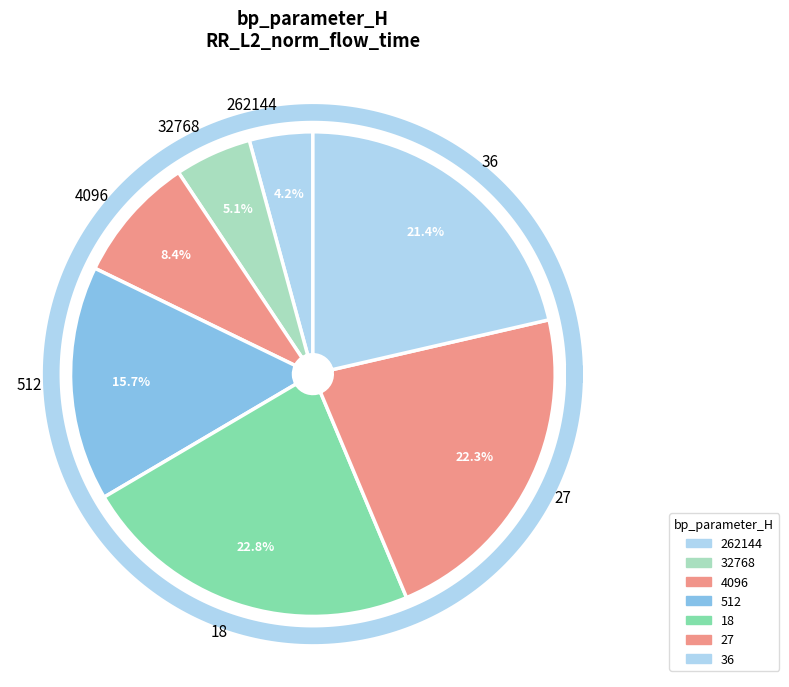

Does 18 represent more than half of the total?

No